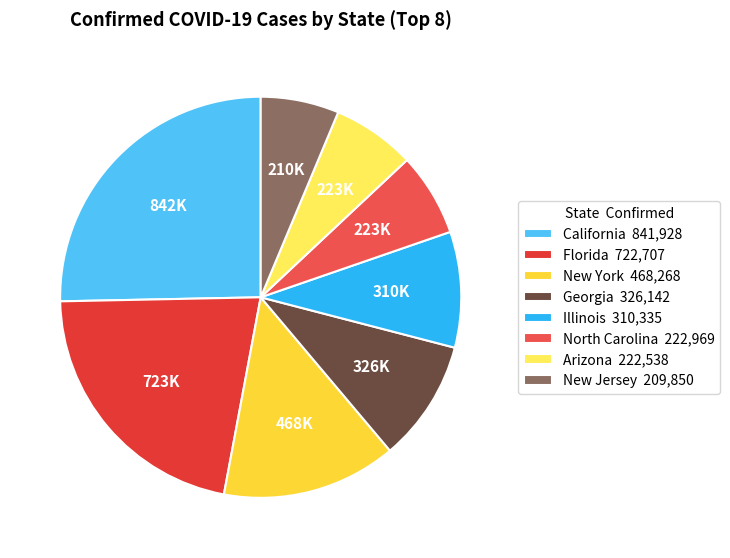

What percentage is the New York slice, to the nearest percent?

14%